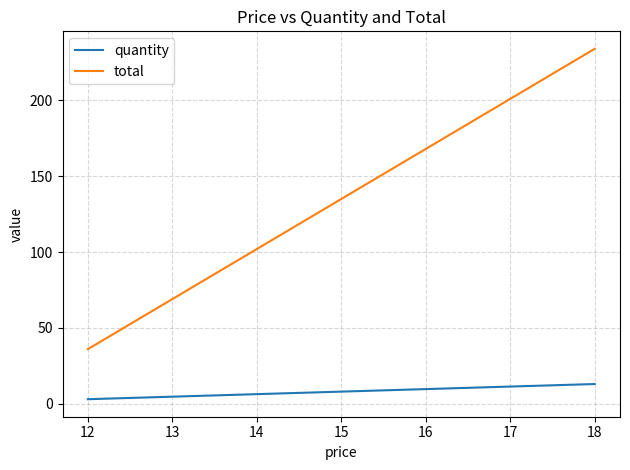

Which series has the widest spread of values?

total